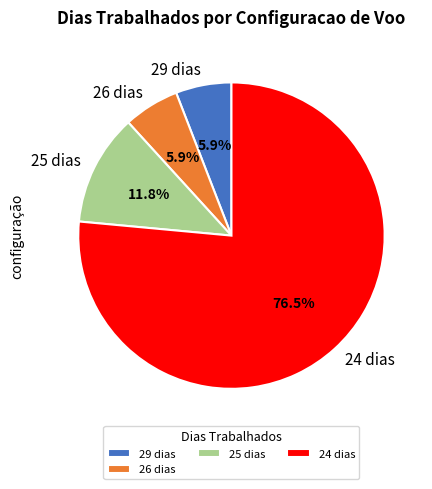

Which has a higher value, 29 dias or 24 dias?

24 dias